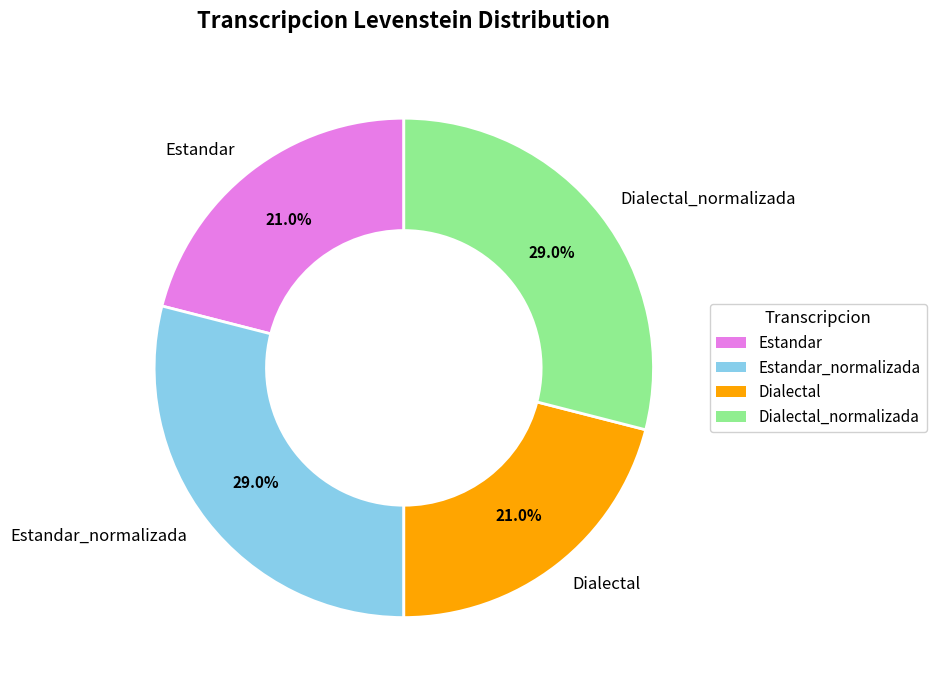

To the nearest percent, what percentage of the pie is Dialectal?

21%